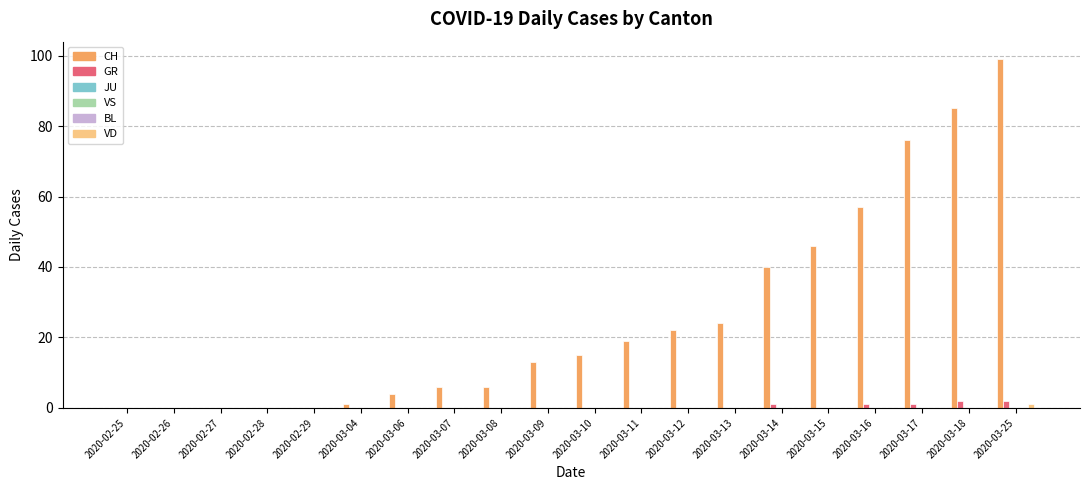

Which series changed the most between 2020-02-25 and 2020-03-16?

CH